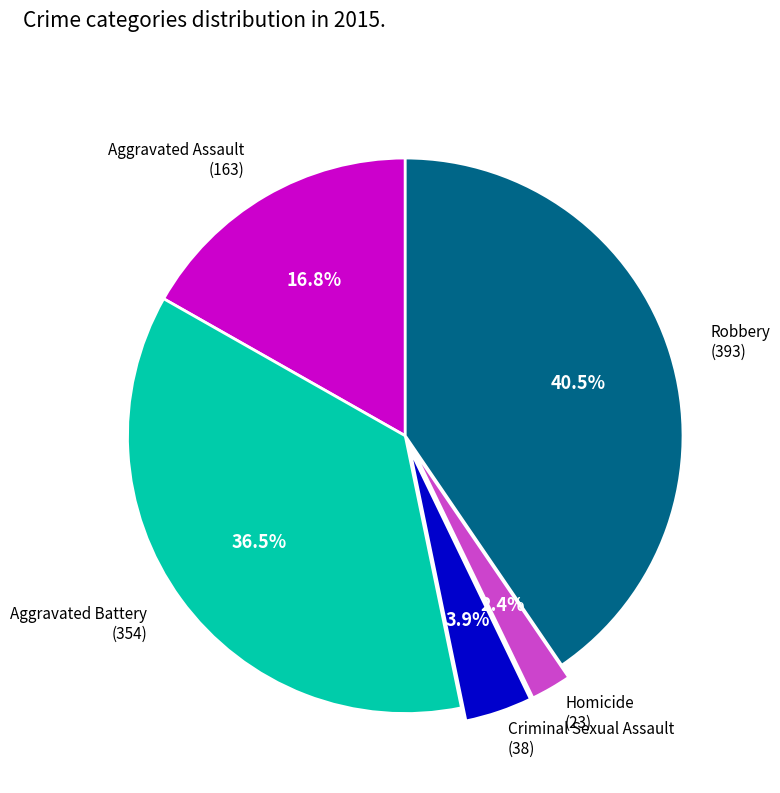

Does any single category account for the majority?

No